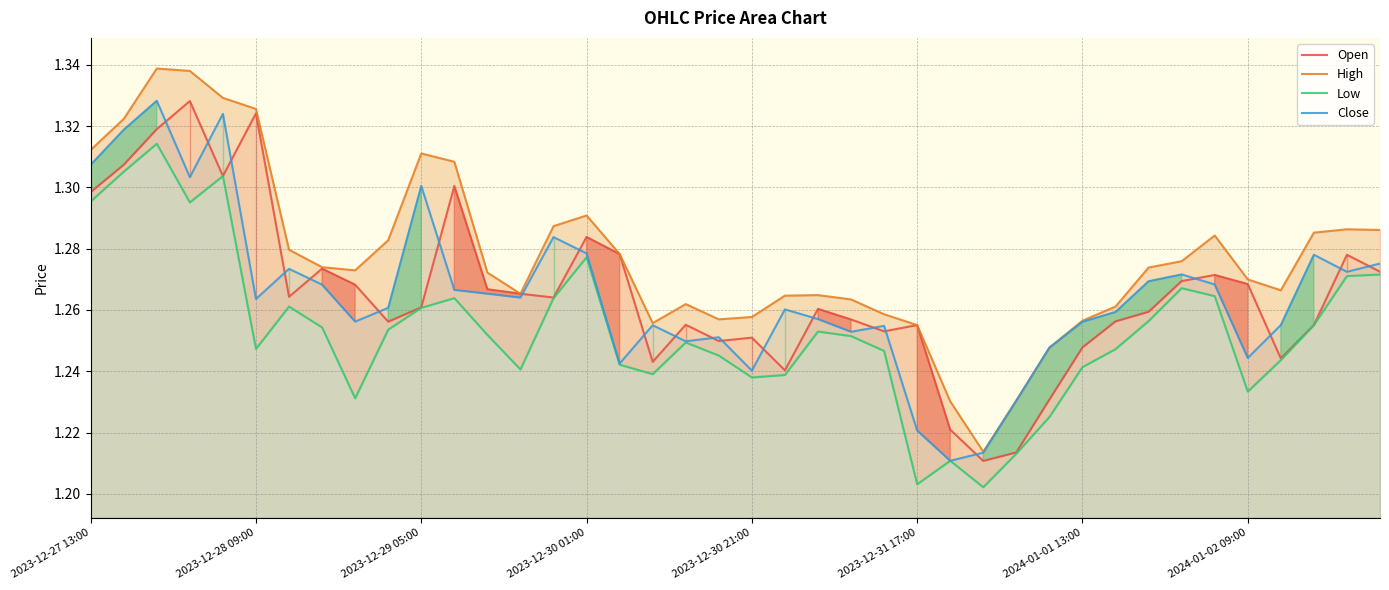

In Open, how many points are lower than both neighbors (excluding endpoints)?

10